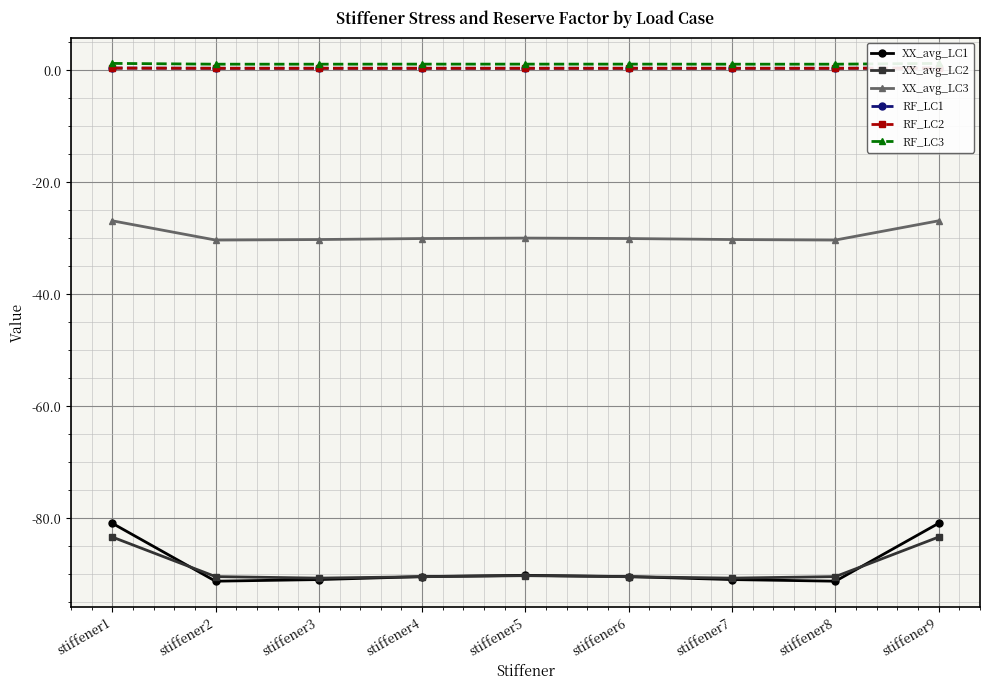

What is the spread (max minus min) of values at stiffener1?

84.6